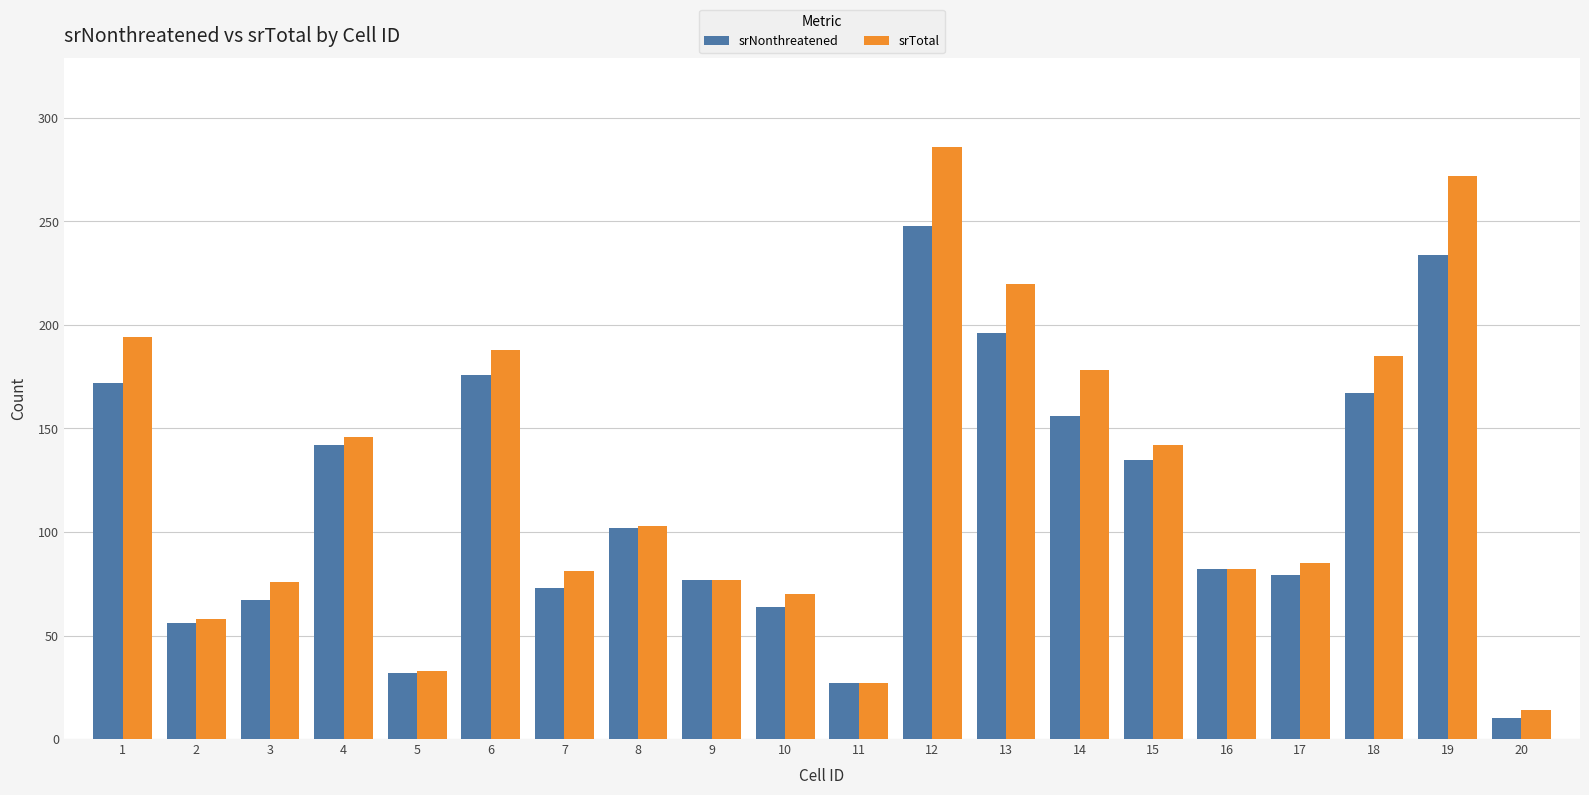

True or false: srNonthreatened has a value of 242 at 15.

False